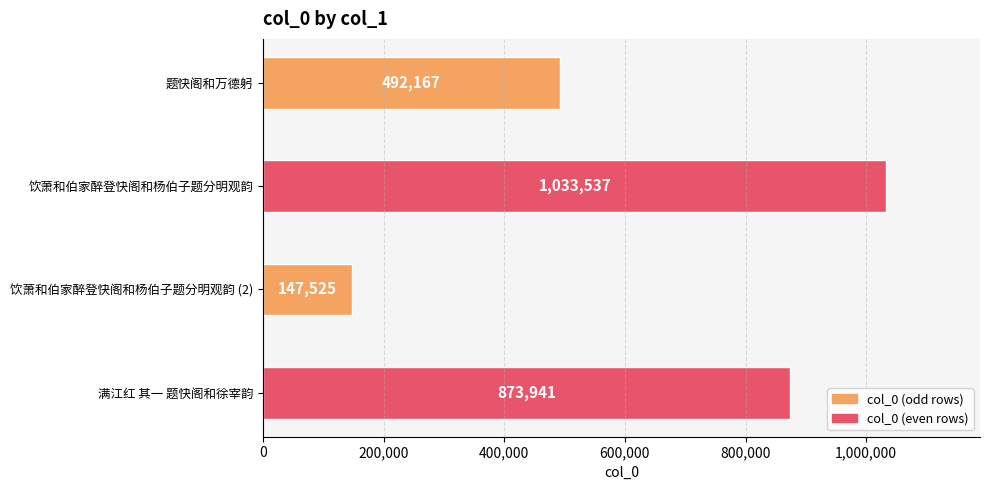

Rank the categories by value from lowest to highest.

饮萧和伯家醉登快阁和杨伯子题分明观韵 (2), 题快阁和万德躬, 满江红 其一 题快阁和徐宰韵, 饮萧和伯家醉登快阁和杨伯子题分明观韵